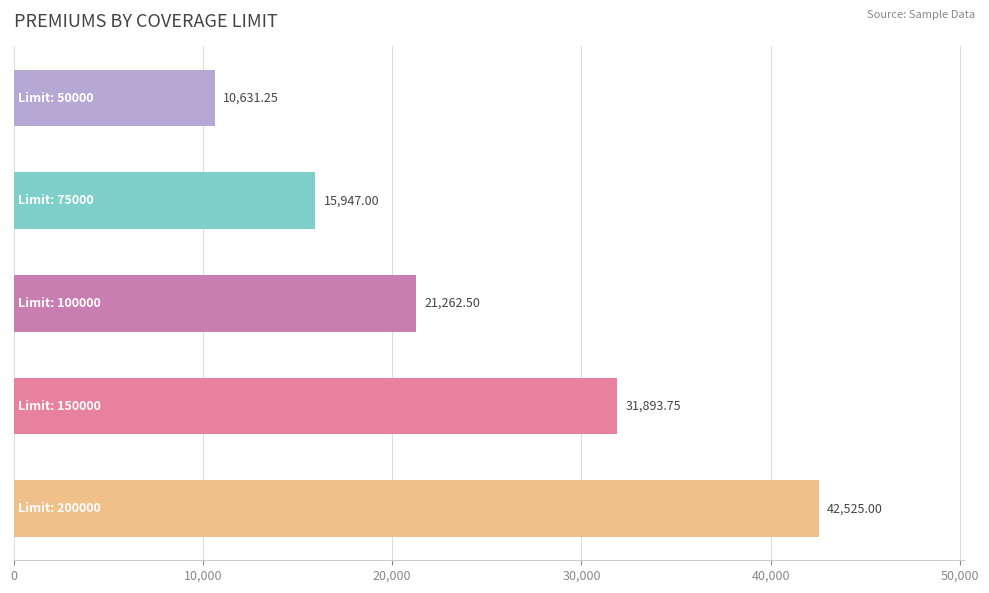

What is the sum of all values?

122259.5